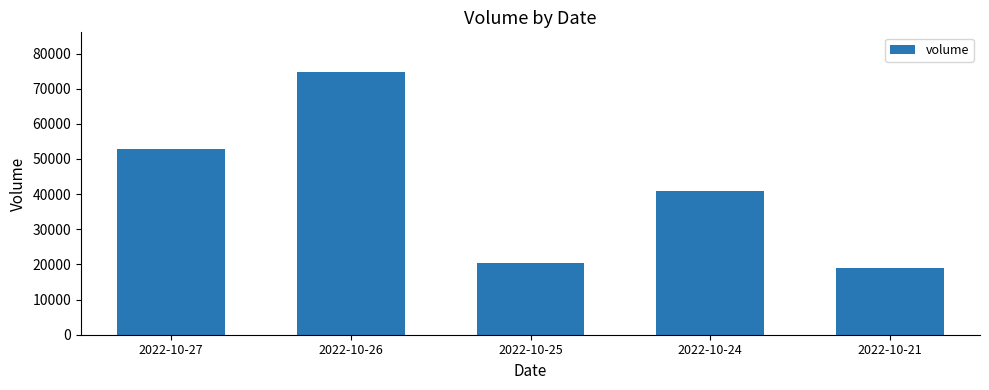

How many data points does each series have?

5